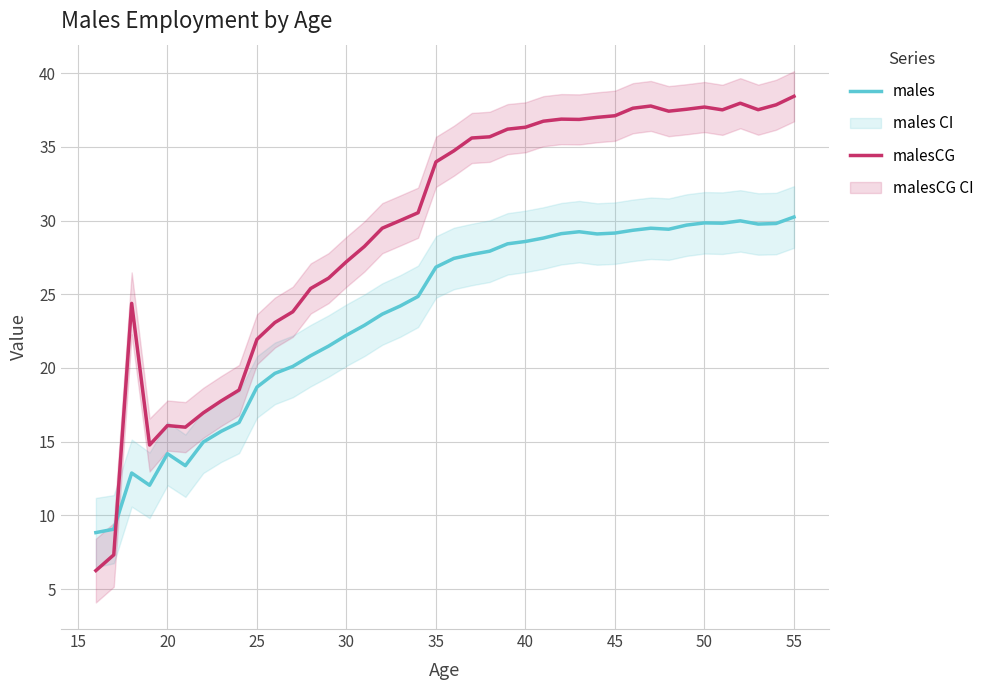

What is the lowest value of the malesCG series?

6.3